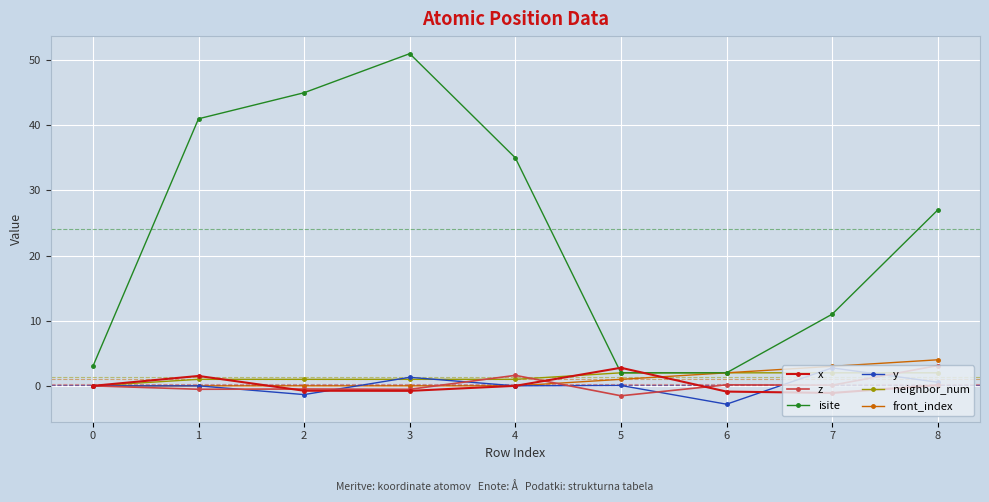

What is the difference between the second highest and minimum values in the y series?

4.1